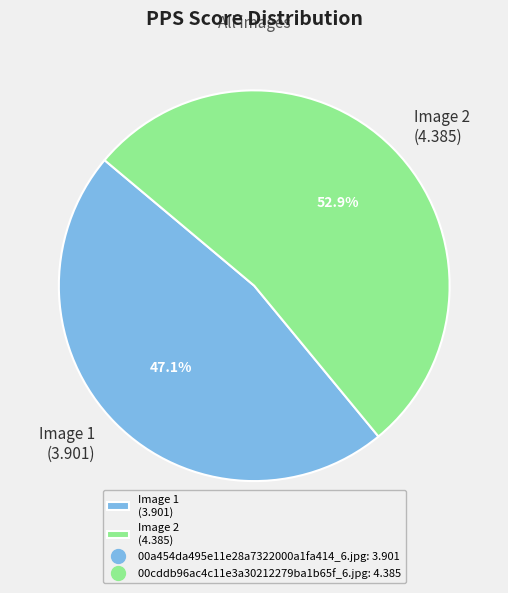

Which category has the smallest portion of the pie?

Image 1 (3.901)